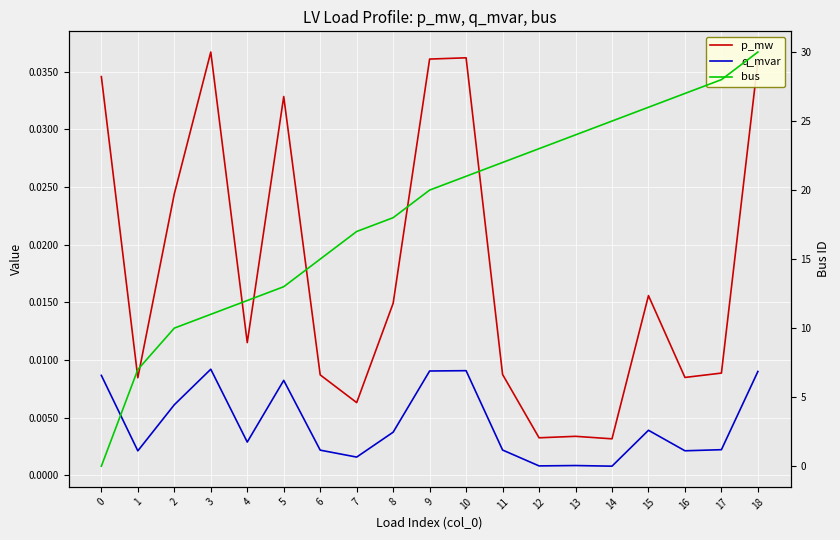

Which has a higher value, 7 or 15?

15